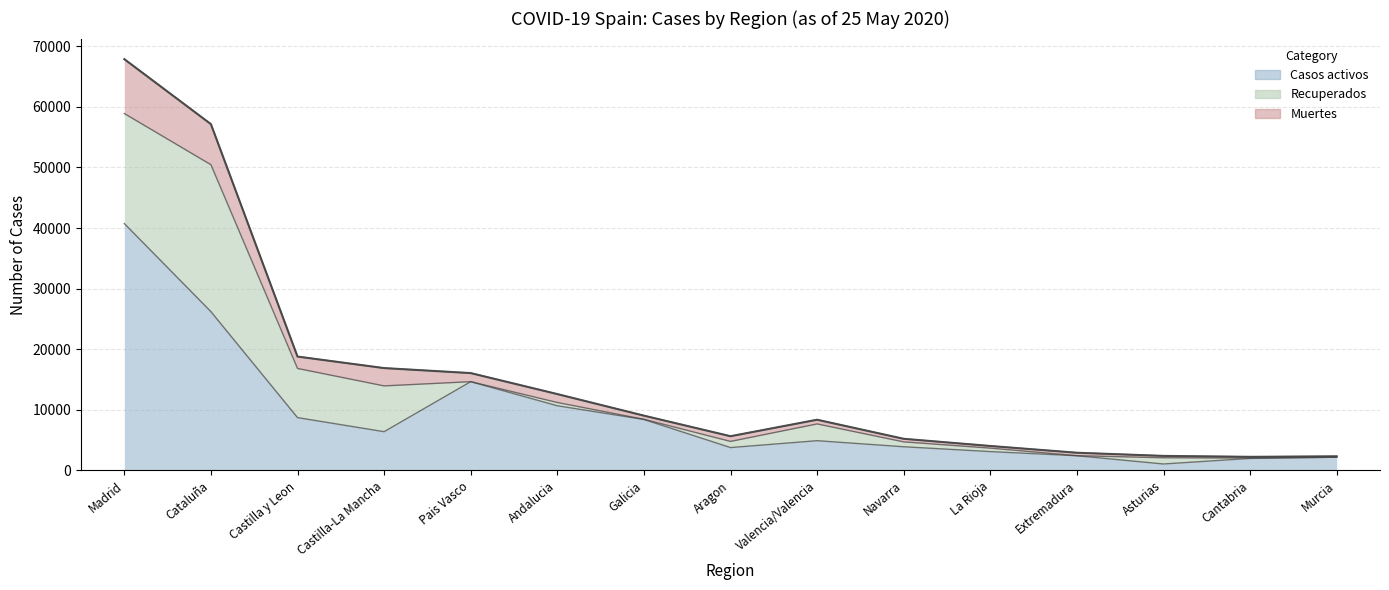

Which category has the highest value in the Casos activos series?

Madrid